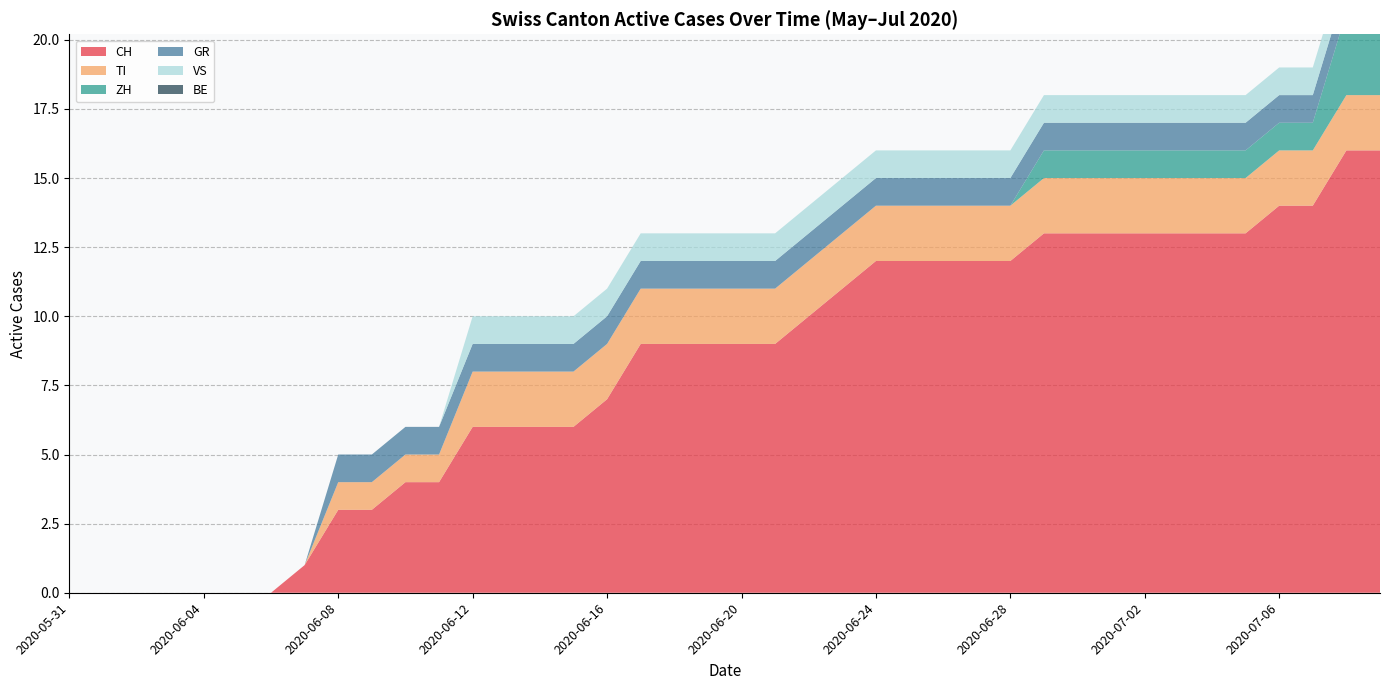

Reading right to left, transcribe all the data shown in this chart.

CH: 2020-07-09=16	2020-07-08=16	2020-07-07=14	2020-07-06=14	2020-07-05=13	2020-07-04=13	2020-07-03=13	2020-07-02=13	2020-07-01=13	2020-06-30=13	2020-06-29=13	2020-06-28=12	2020-06-27=12	2020-06-26=12	2020-06-25=12	2020-06-24=12	2020-06-23=11	2020-06-22=10	2020-06-21=9	2020-06-20=9	2020-06-19=9	2020-06-18=9	2020-06-17=9	2020-06-16=7	2020-06-15=6	2020-06-14=6	2020-06-13=6	2020-06-12=6	2020-06-11=4	2020-06-10=4	2020-06-09=3	2020-06-08=3	2020-06-07=1	2020-06-06=0	2020-06-05=0	2020-06-04=0	2020-06-03=0	2020-06-02=0	2020-06-01=0	2020-05-31=0
TI: 2020-07-09=2	2020-07-08=2	2020-07-07=2	2020-07-06=2	2020-07-05=2	2020-07-04=2	2020-07-03=2	2020-07-02=2	2020-07-01=2	2020-06-30=2	2020-06-29=2	2020-06-28=2	2020-06-27=2	2020-06-26=2	2020-06-25=2	2020-06-24=2	2020-06-23=2	2020-06-22=2	2020-06-21=2	2020-06-20=2	2020-06-19=2	2020-06-18=2	2020-06-17=2	2020-06-16=2	2020-06-15=2	2020-06-14=2	2020-06-13=2	2020-06-12=2	2020-06-11=1	2020-06-10=1	2020-06-09=1	2020-06-08=1	2020-06-07=0	2020-06-06=0	2020-06-05=0	2020-06-04=0	2020-06-03=0	2020-06-02=0	2020-06-01=0	2020-05-31=0
ZH: 2020-07-09=3	2020-07-08=3	2020-07-07=1	2020-07-06=1	2020-07-05=1	2020-07-04=1	2020-07-03=1	2020-07-02=1	2020-07-01=1	2020-06-30=1	2020-06-29=1	2020-06-28=0	2020-06-27=0	2020-06-26=0	2020-06-25=0	2020-06-24=0	2020-06-23=0	2020-06-22=0	2020-06-21=0	2020-06-20=0	2020-06-19=0	2020-06-18=0	2020-06-17=0	2020-06-16=0	2020-06-15=0	2020-06-14=0	2020-06-13=0	2020-06-12=0	2020-06-11=0	2020-06-10=0	2020-06-09=0	2020-06-08=0	2020-06-07=0	2020-06-06=0	2020-06-05=0	2020-06-04=0	2020-06-03=0	2020-06-02=0	2020-06-01=0	2020-05-31=0
GR: 2020-07-09=1	2020-07-08=1	2020-07-07=1	2020-07-06=1	2020-07-05=1	2020-07-04=1	2020-07-03=1	2020-07-02=1	2020-07-01=1	2020-06-30=1	2020-06-29=1	2020-06-28=1	2020-06-27=1	2020-06-26=1	2020-06-25=1	2020-06-24=1	2020-06-23=1	2020-06-22=1	2020-06-21=1	2020-06-20=1	2020-06-19=1	2020-06-18=1	2020-06-17=1	2020-06-16=1	2020-06-15=1	2020-06-14=1	2020-06-13=1	2020-06-12=1	2020-06-11=1	2020-06-10=1	2020-06-09=1	2020-06-08=1	2020-06-07=0	2020-06-06=0	2020-06-05=0	2020-06-04=0	2020-06-03=0	2020-06-02=0	2020-06-01=0	2020-05-31=0
VS: 2020-07-09=1	2020-07-08=1	2020-07-07=1	2020-07-06=1	2020-07-05=1	2020-07-04=1	2020-07-03=1	2020-07-02=1	2020-07-01=1	2020-06-30=1	2020-06-29=1	2020-06-28=1	2020-06-27=1	2020-06-26=1	2020-06-25=1	2020-06-24=1	2020-06-23=1	2020-06-22=1	2020-06-21=1	2020-06-20=1	2020-06-19=1	2020-06-18=1	2020-06-17=1	2020-06-16=1	2020-06-15=1	2020-06-14=1	2020-06-13=1	2020-06-12=1	2020-06-11=0	2020-06-10=0	2020-06-09=0	2020-06-08=0	2020-06-07=0	2020-06-06=0	2020-06-05=0	2020-06-04=0	2020-06-03=0	2020-06-02=0	2020-06-01=0	2020-05-31=0
BE: 2020-07-09=0	2020-07-08=0	2020-07-07=0	2020-07-06=0	2020-07-05=0	2020-07-04=0	2020-07-03=0	2020-07-02=0	2020-07-01=0	2020-06-30=0	2020-06-29=0	2020-06-28=0	2020-06-27=0	2020-06-26=0	2020-06-25=0	2020-06-24=0	2020-06-23=0	2020-06-22=0	2020-06-21=0	2020-06-20=0	2020-06-19=0	2020-06-18=0	2020-06-17=0	2020-06-16=0	2020-06-15=0	2020-06-14=0	2020-06-13=0	2020-06-12=0	2020-06-11=0	2020-06-10=0	2020-06-09=0	2020-06-08=0	2020-06-07=0	2020-06-06=0	2020-06-05=0	2020-06-04=0	2020-06-03=0	2020-06-02=0	2020-06-01=0	2020-05-31=0